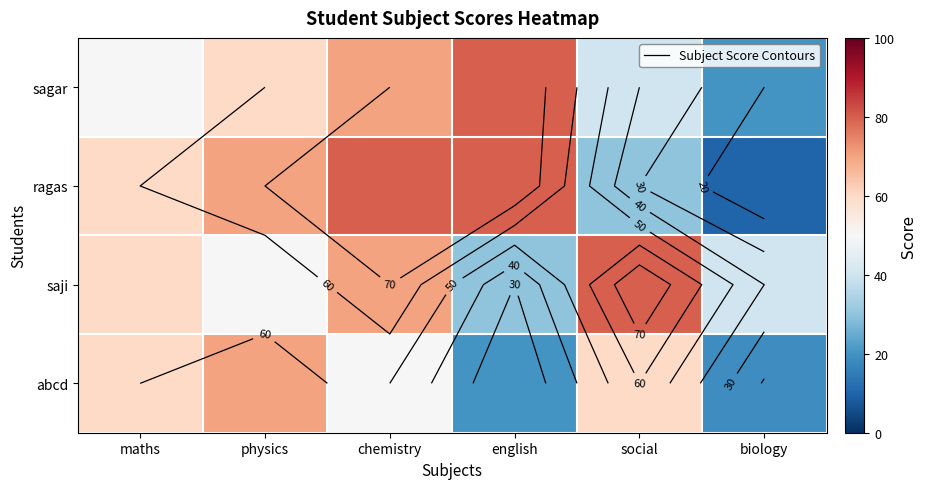

The ragas series shows 80 at english. True or false?

True